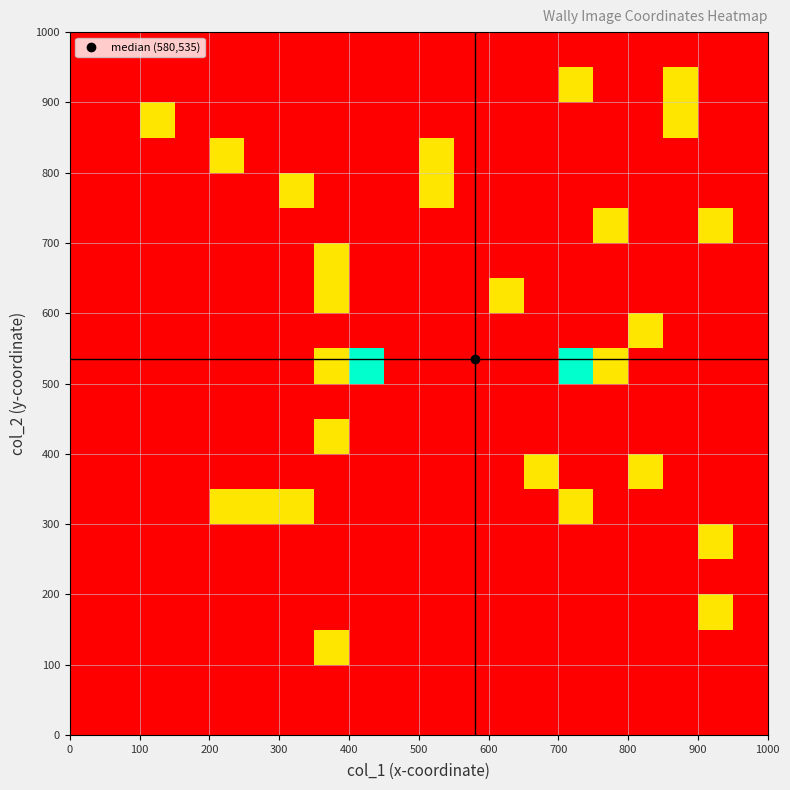

Reading right to left, extract all data points from this chart.

row_0: 0	0	0	0	0	0	0	0	0	0	0	0	0	0	0	0	0	0	0	0
row_1: 0	0	0	0	0	0	0	0	0	0	0	0	0	0	0	0	0	0	0	0
row_2: 0	0	0	0	0	0	0	0	0	0	0	0	1	0	0	0	0	0	0	0
row_3: 0	1	0	0	0	0	0	0	0	0	0	0	0	0	0	0	0	0	0	0
row_4: 0	0	0	0	0	0	0	0	0	0	0	0	0	0	0	0	0	0	0	0
row_5: 0	1	0	0	0	0	0	0	0	0	0	0	0	0	0	0	0	0	0	0
row_6: 0	0	0	0	0	1	0	0	0	0	0	0	0	1	1	1	0	0	0	0
row_7: 0	0	0	1	0	0	1	0	0	0	0	0	0	0	0	0	0	0	0	0
row_8: 0	0	0	0	0	0	0	0	0	0	0	0	1	0	0	0	0	0	0	0
row_9: 0	0	0	0	0	0	0	0	0	0	0	0	0	0	0	0	0	0	0	0
row_10: 0	0	0	0	1	2	0	0	0	0	0	2	1	0	0	0	0	0	0	0
row_11: 0	0	0	1	0	0	0	0	0	0	0	0	0	0	0	0	0	0	0	0
row_12: 0	0	0	0	0	0	0	1	0	0	0	0	1	0	0	0	0	0	0	0
row_13: 0	0	0	0	0	0	0	0	0	0	0	0	1	0	0	0	0	0	0	0
row_14: 0	1	0	0	1	0	0	0	0	0	0	0	0	0	0	0	0	0	0	0
row_15: 0	0	0	0	0	0	0	0	0	1	0	0	0	1	0	0	0	0	0	0
row_16: 0	0	0	0	0	0	0	0	0	1	0	0	0	0	0	1	0	0	0	0
row_17: 0	0	1	0	0	0	0	0	0	0	0	0	0	0	0	0	0	1	0	0
row_18: 0	0	1	0	0	1	0	0	0	0	0	0	0	0	0	0	0	0	0	0
row_19: 0	0	0	0	0	0	0	0	0	0	0	0	0	0	0	0	0	0	0	0